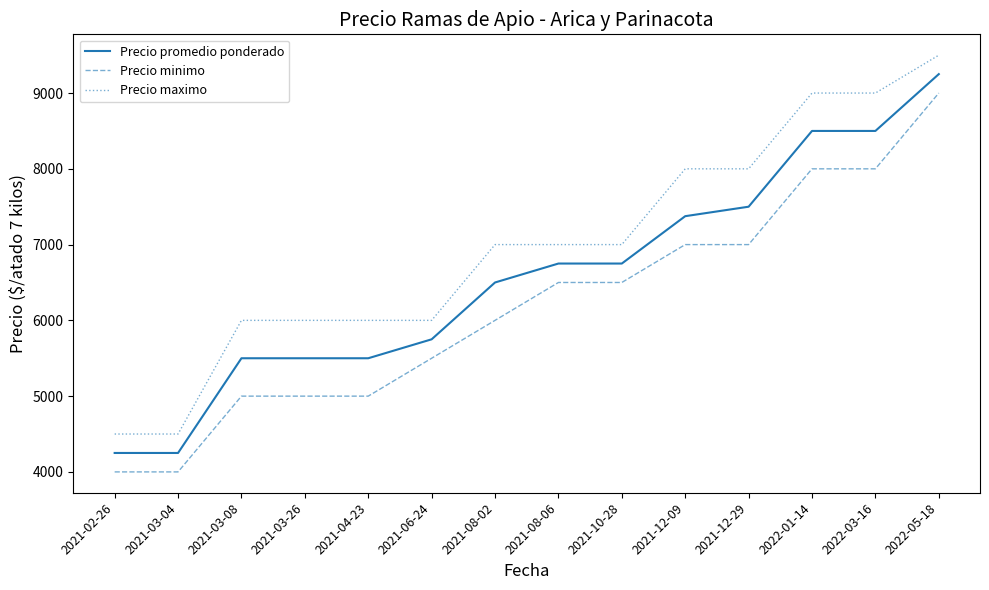

What are all the series names shown in the legend?

Precio promedio ponderado, Precio minimo, Precio maximo